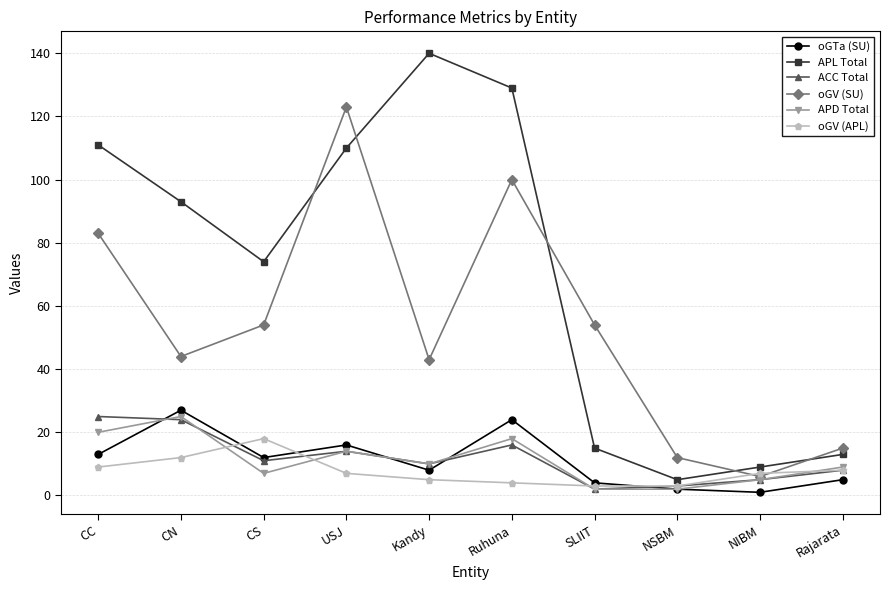

What is the difference between the highest and lowest values at CC?

102